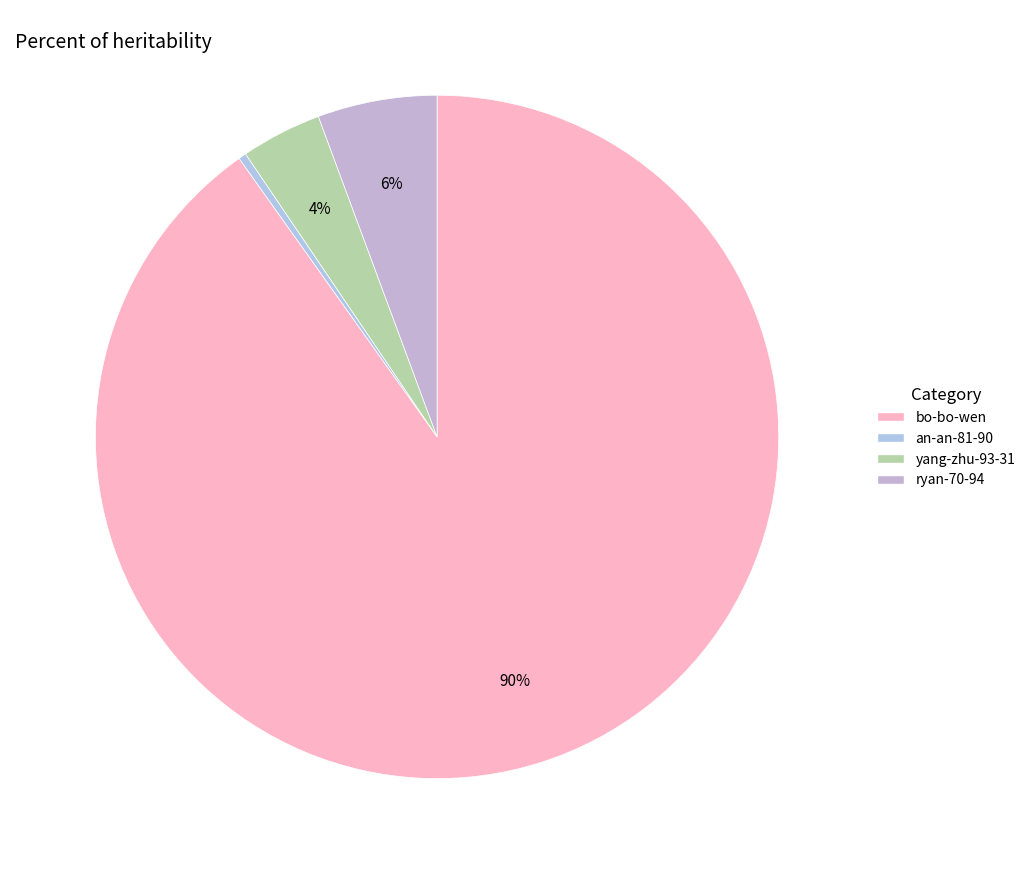

What percentage is the ryan-70-94 slice, to the nearest percent?

6%